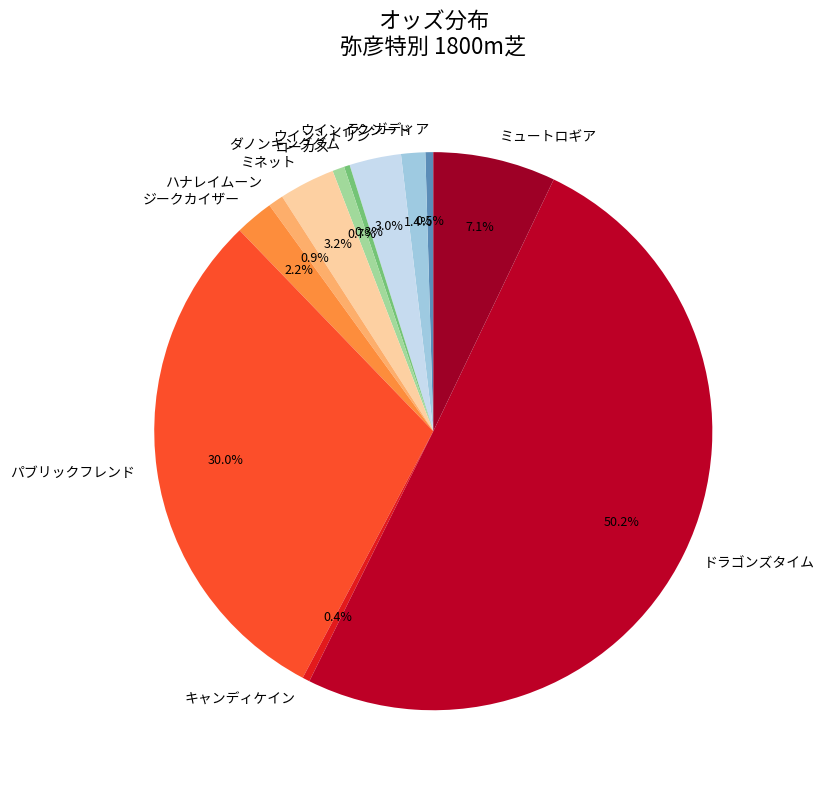

What percentage is the ミュートロギア slice, to the nearest percent?

7%